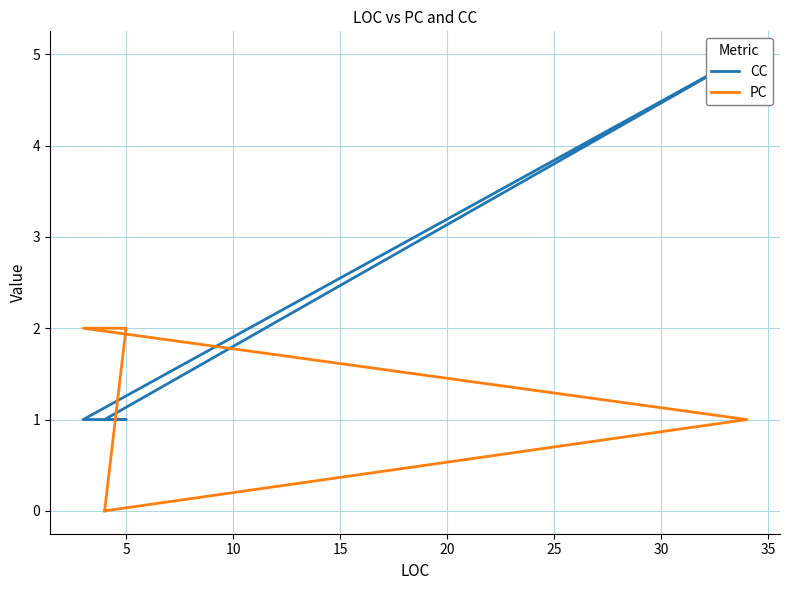

How many intersections are there between CC and PC?

2